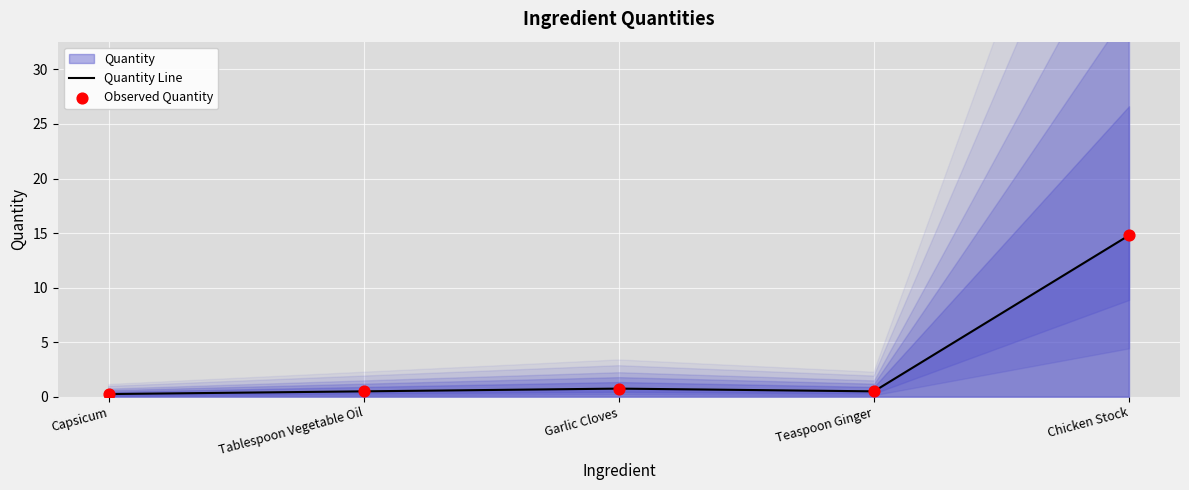

At how many categories does at least one series exceed 7?

1